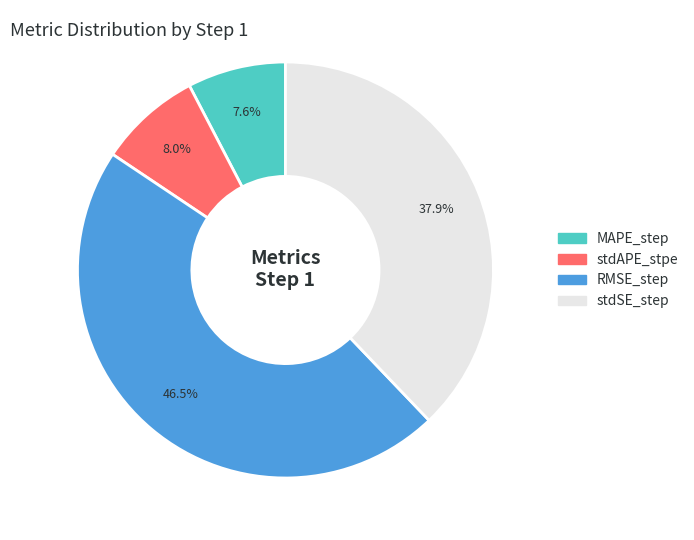

Between stdSE_step and stdAPE_stpe, which is larger?

stdSE_step